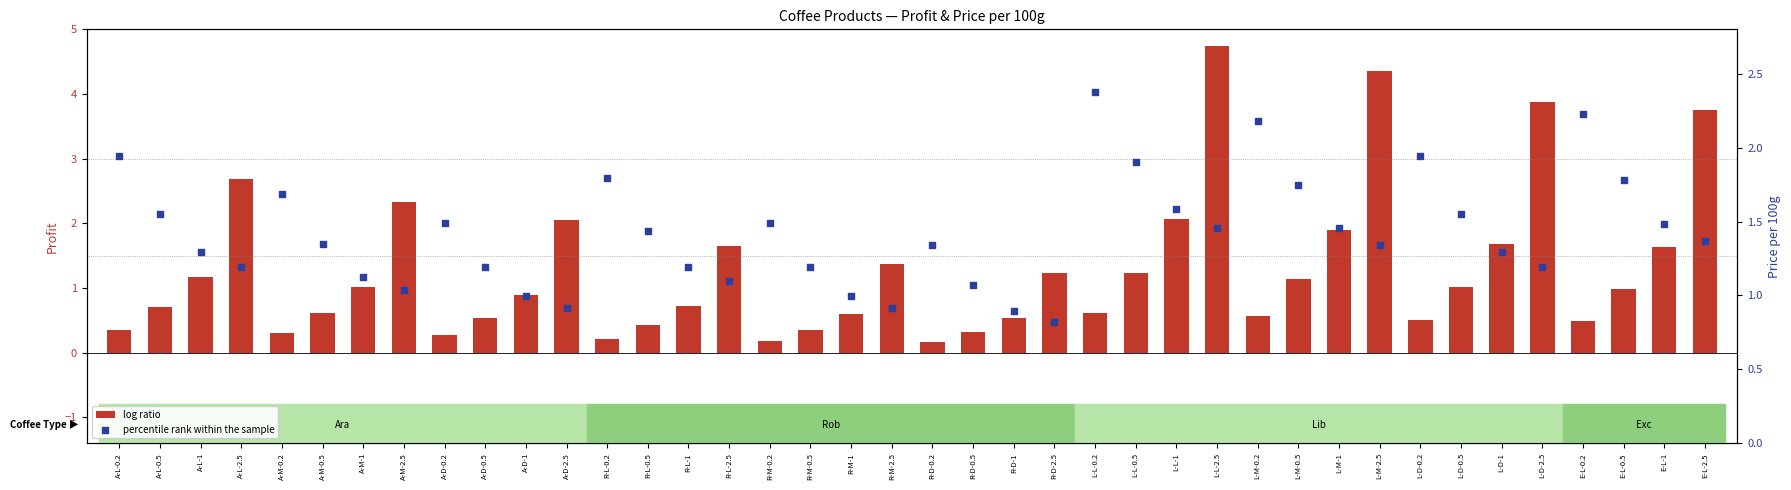

Which series contains the lowest Y value?

log ratio